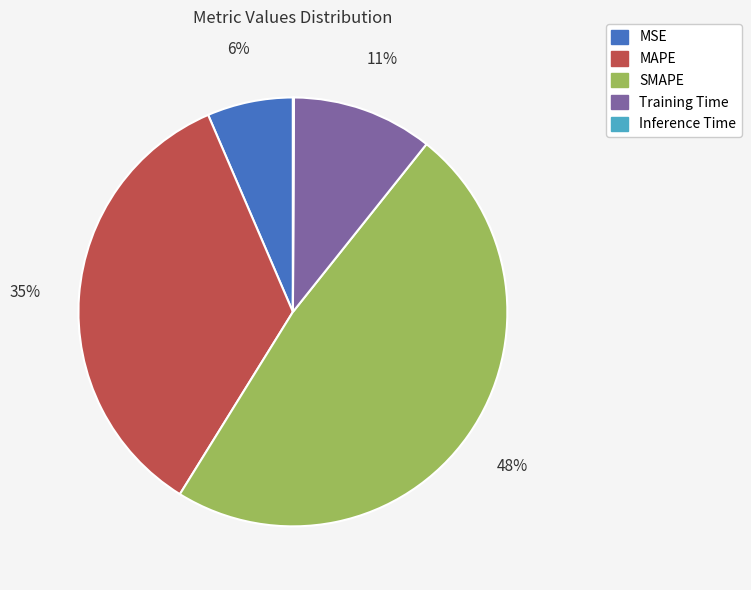

To the nearest percent, what is the difference between the largest and smallest slice percentages?

48%